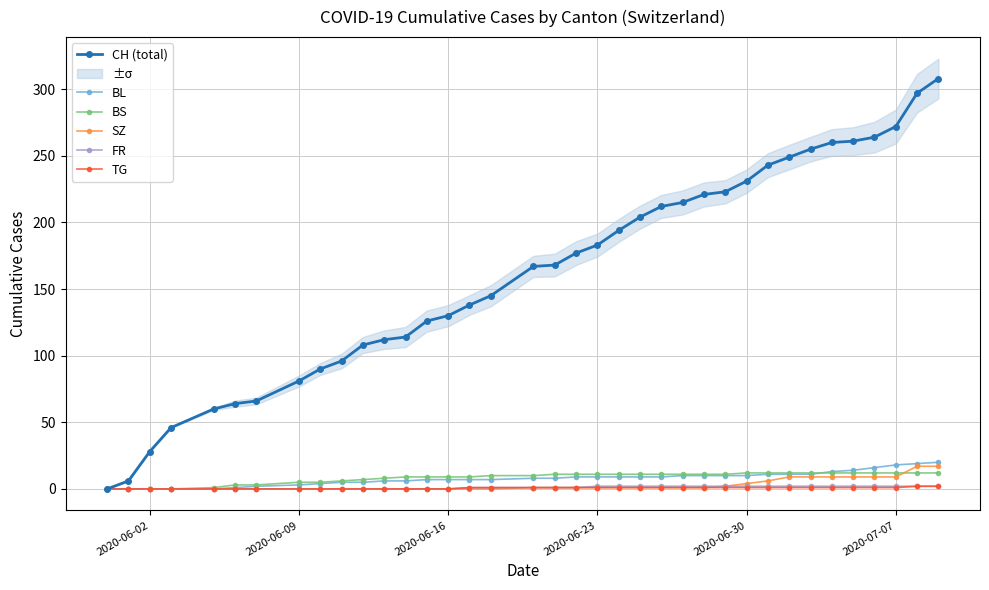

What is the highest value of the SZ series?

17